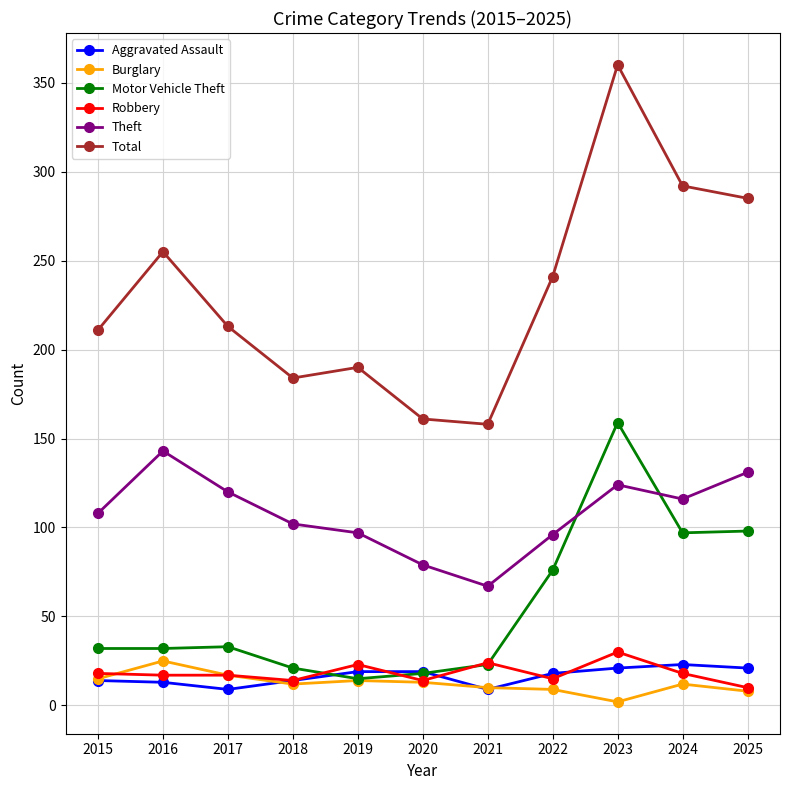

What is the lowest value of the Robbery series?

10